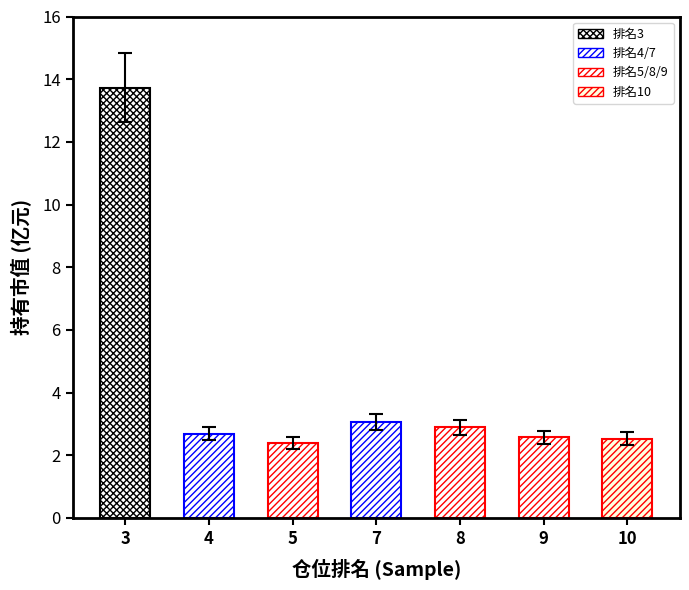

Which has a higher value, 5 or 10?

10